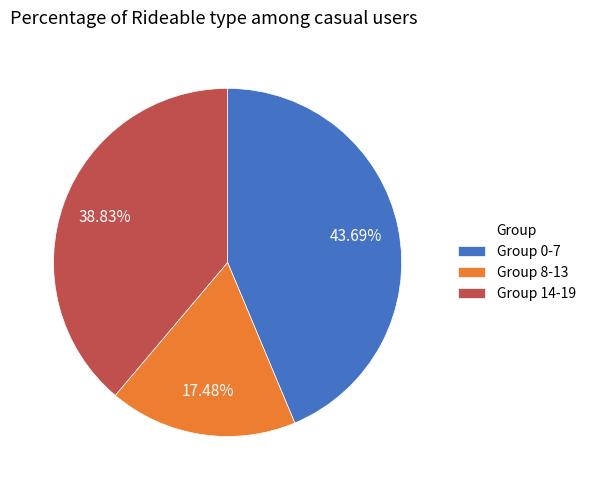

Do Group 14-19 and Group 8-13 together represent more than half of the pie?

Yes